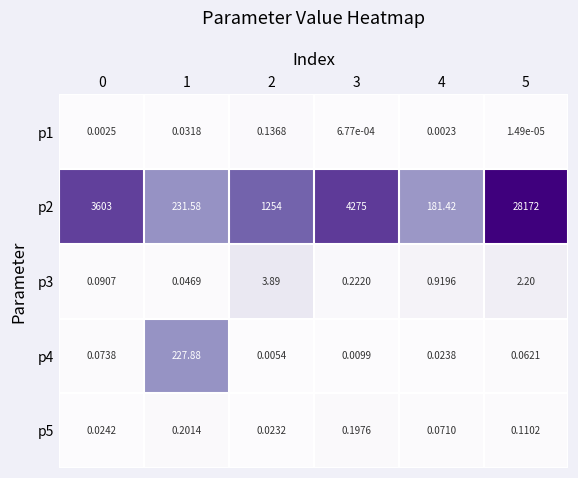

Is the value of p4 at 0 greater than the value of p1 at 3?

Yes